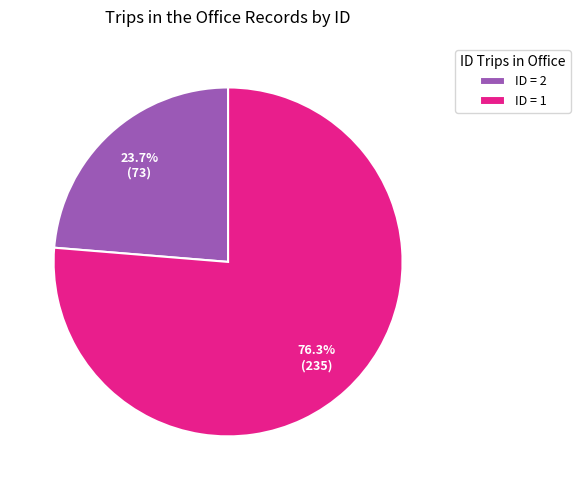

Rank the categories by value from lowest to highest.

ID = 2, ID = 1